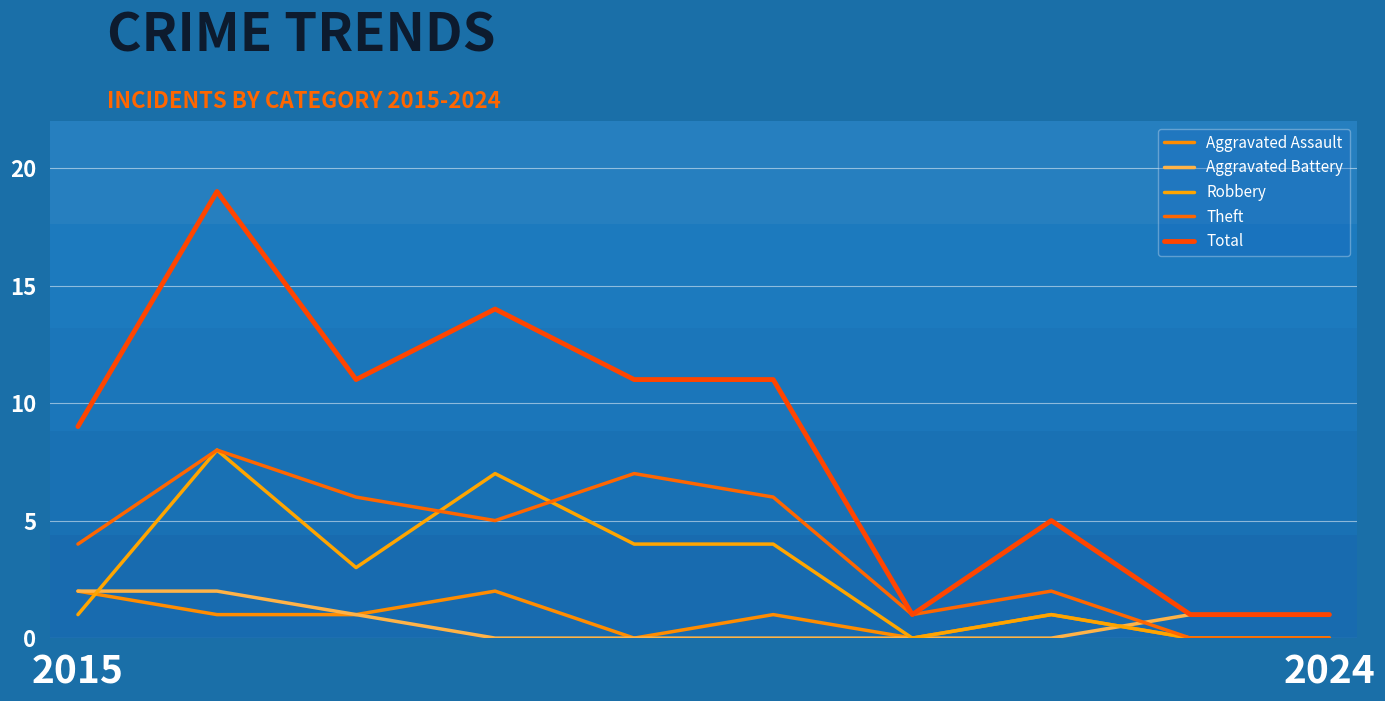

At how many categories does at least one series exceed 8?

6